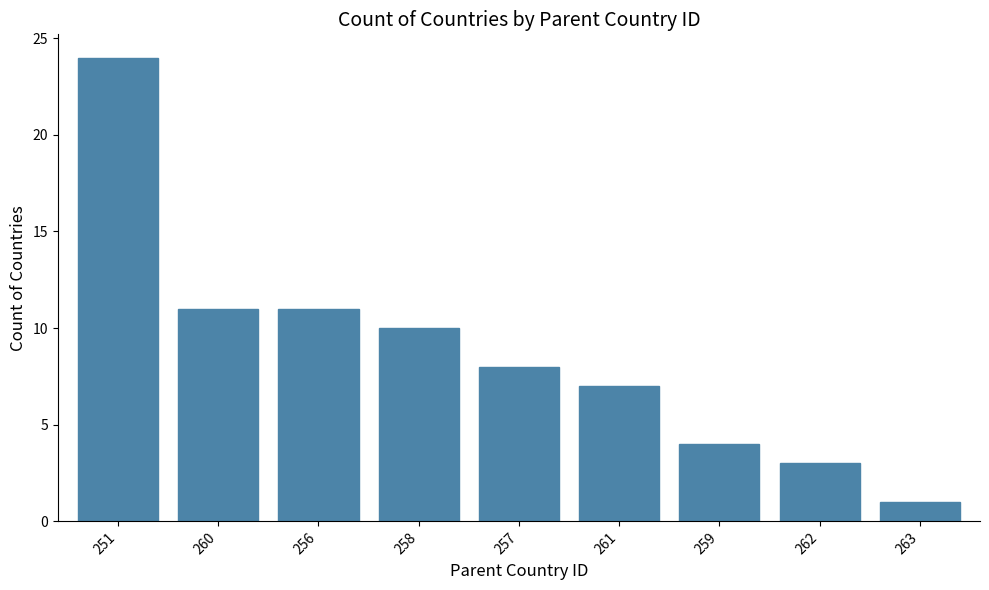

What is the change in value from 262 to 263?

-2